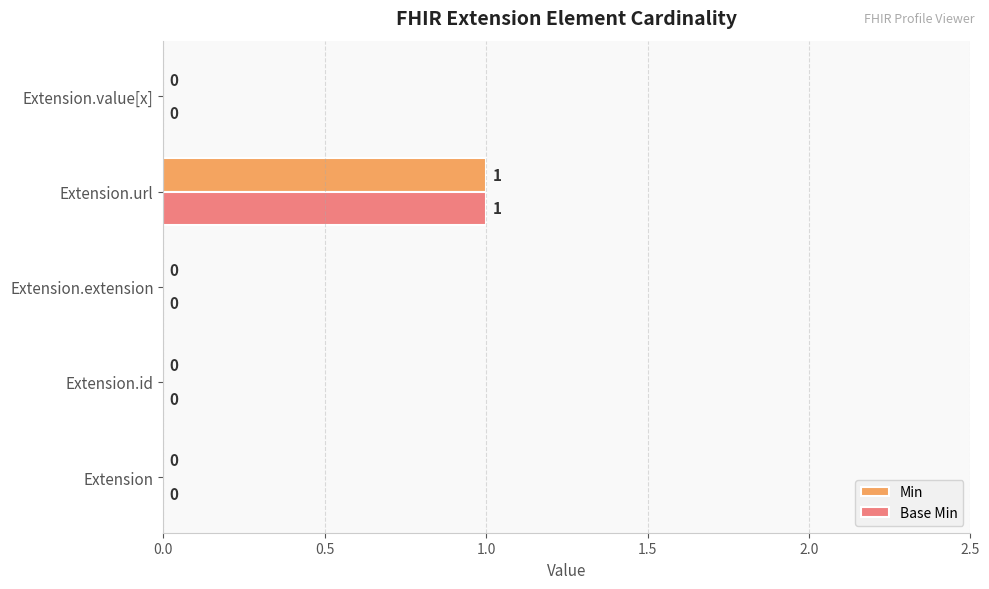

The value of Base Min at Extension is 1. True or false?

False